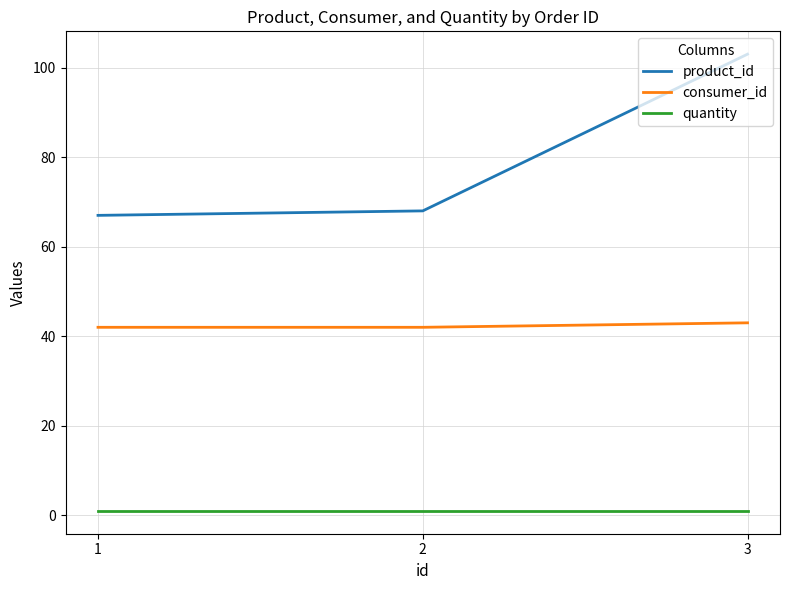

What is the average value of the consumer_id series?

42